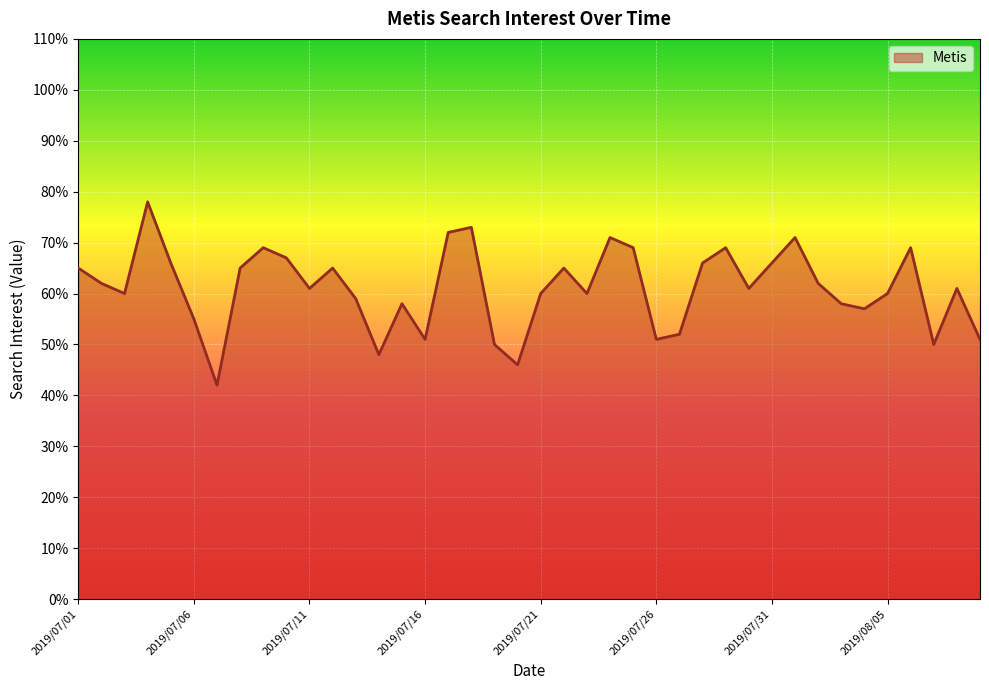

What is the sum of all values?

2441